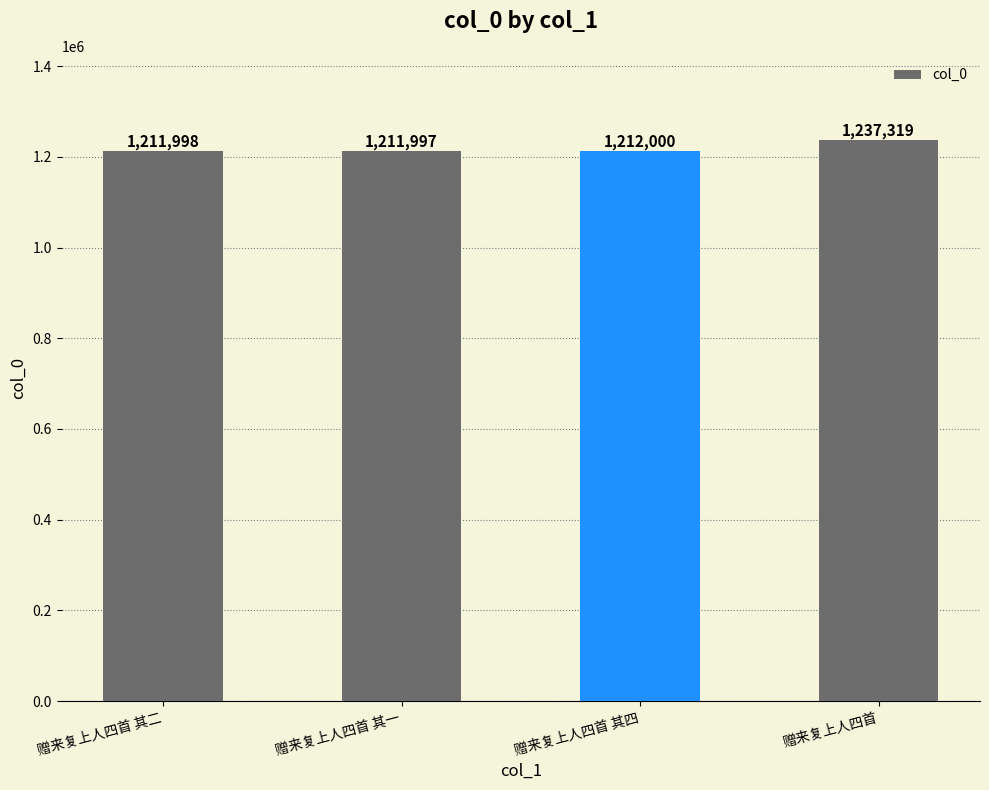

What is the maximum value shown in the chart?

1237319